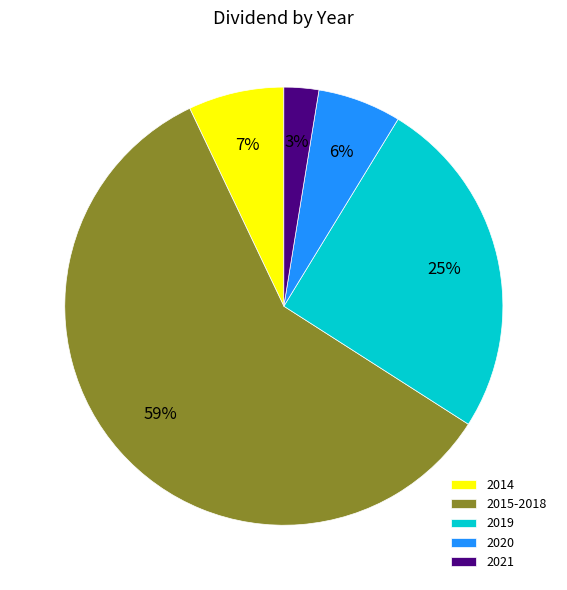

Combined, do 2020 and 2021 account for over 50%?

No